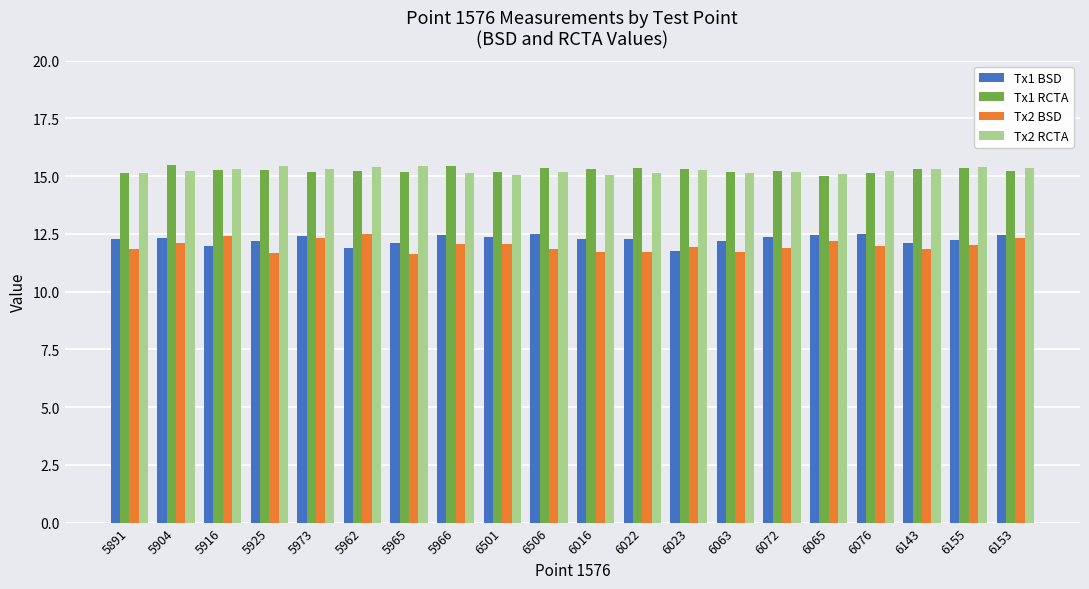

What is the difference between the second highest and minimum values in the Tx1 BSD series?

0.7